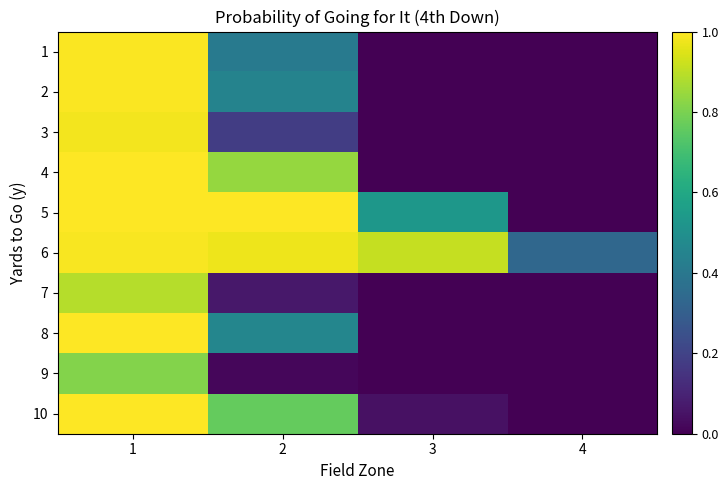

How many series are shown in this chart?

10